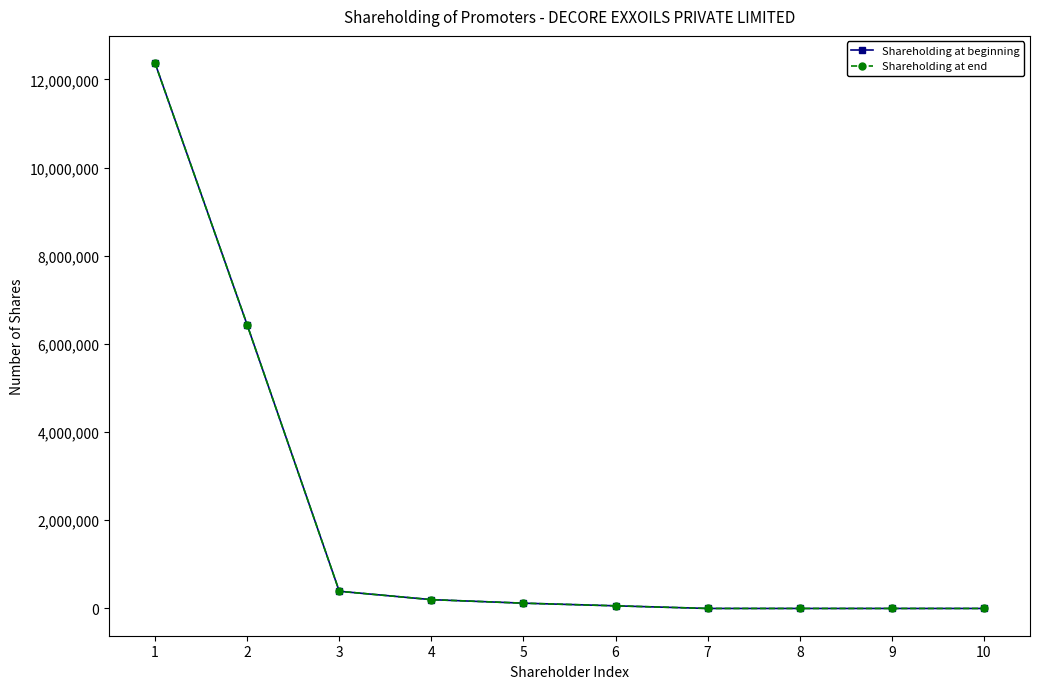

Where does the Shareholding at beginning series first go above 120000?

1